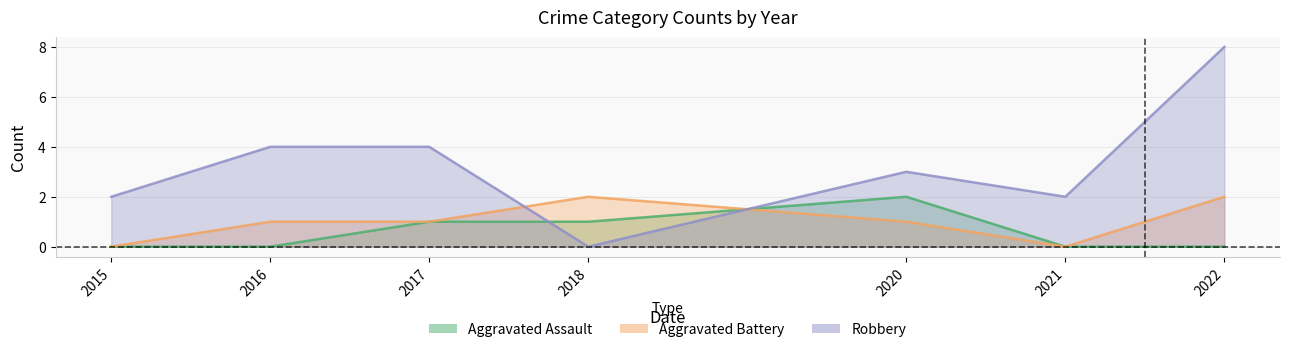

What is the approximate value of Aggravated Battery at 2017?

1